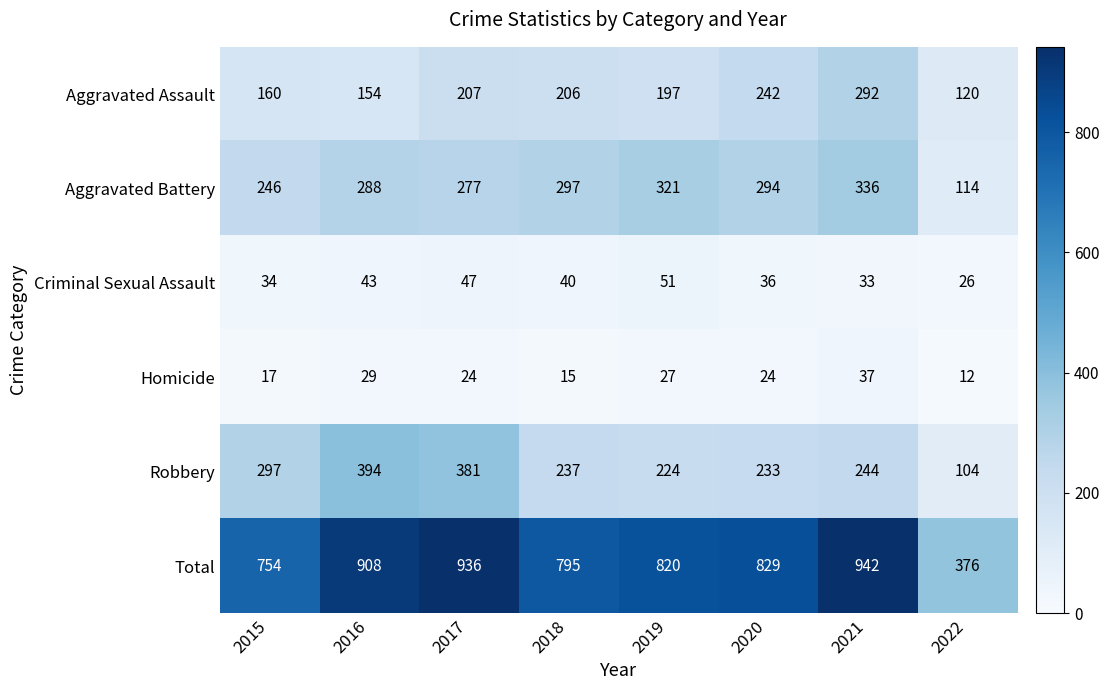

Which series has the widest spread of values?

Total